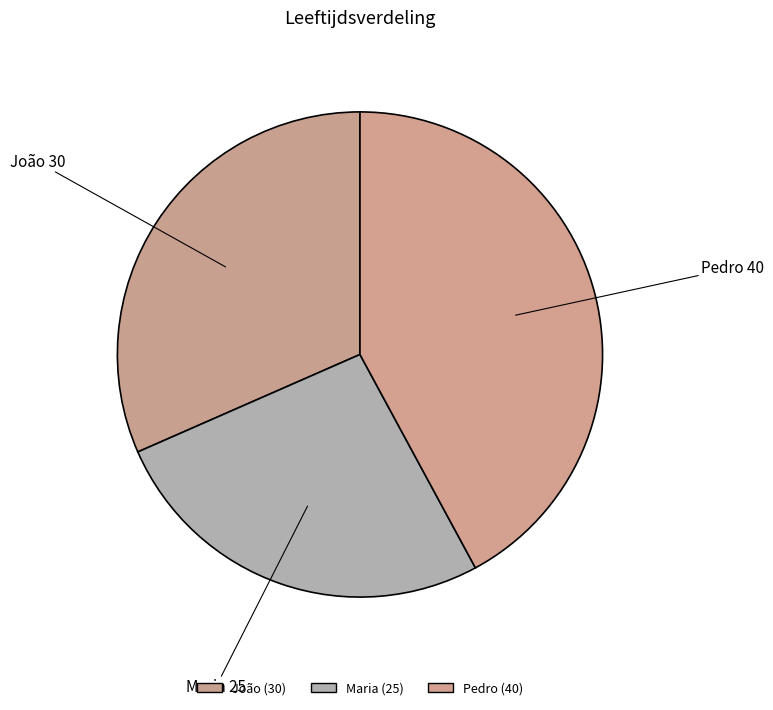

Is there a majority slice in this chart?

No